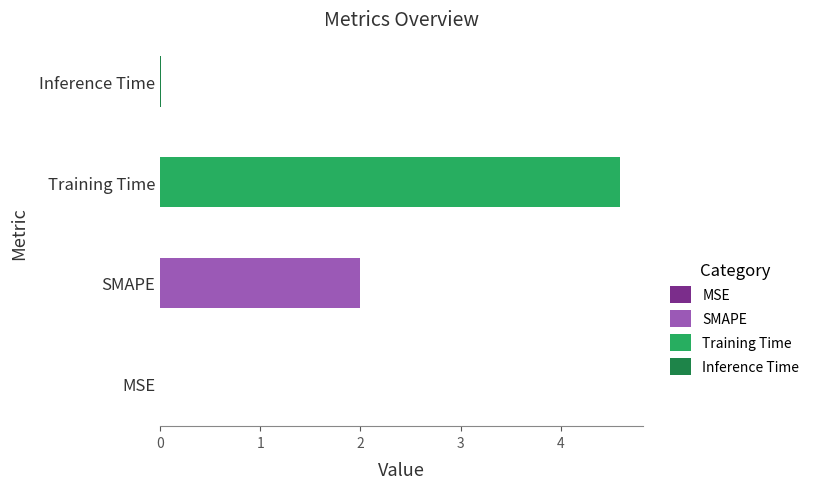

How many series are shown in this chart?

1